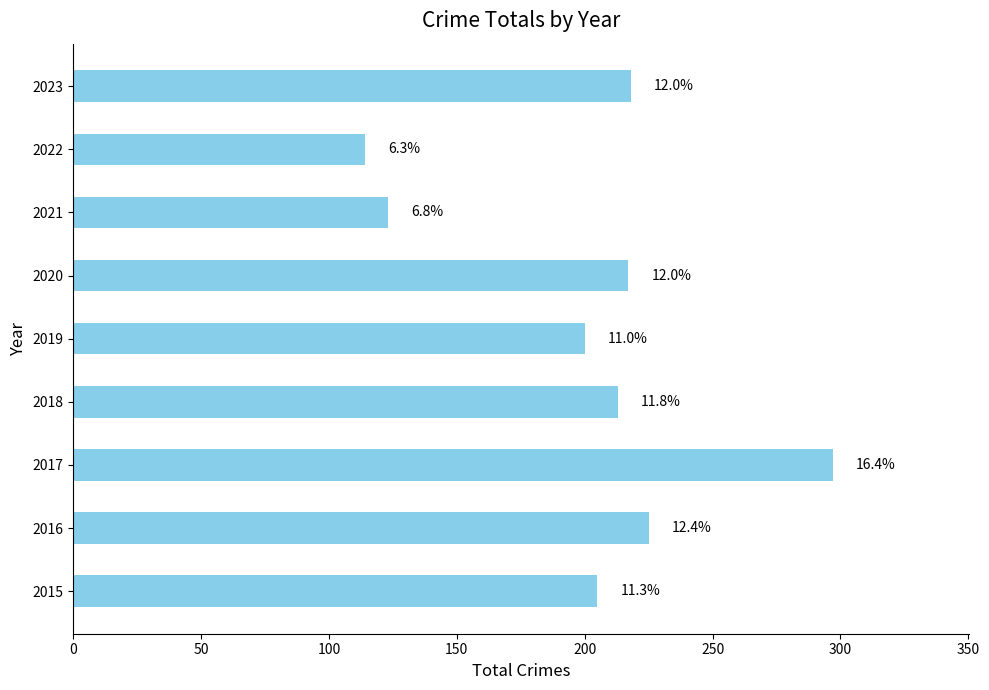

Are the bars horizontal?

Yes